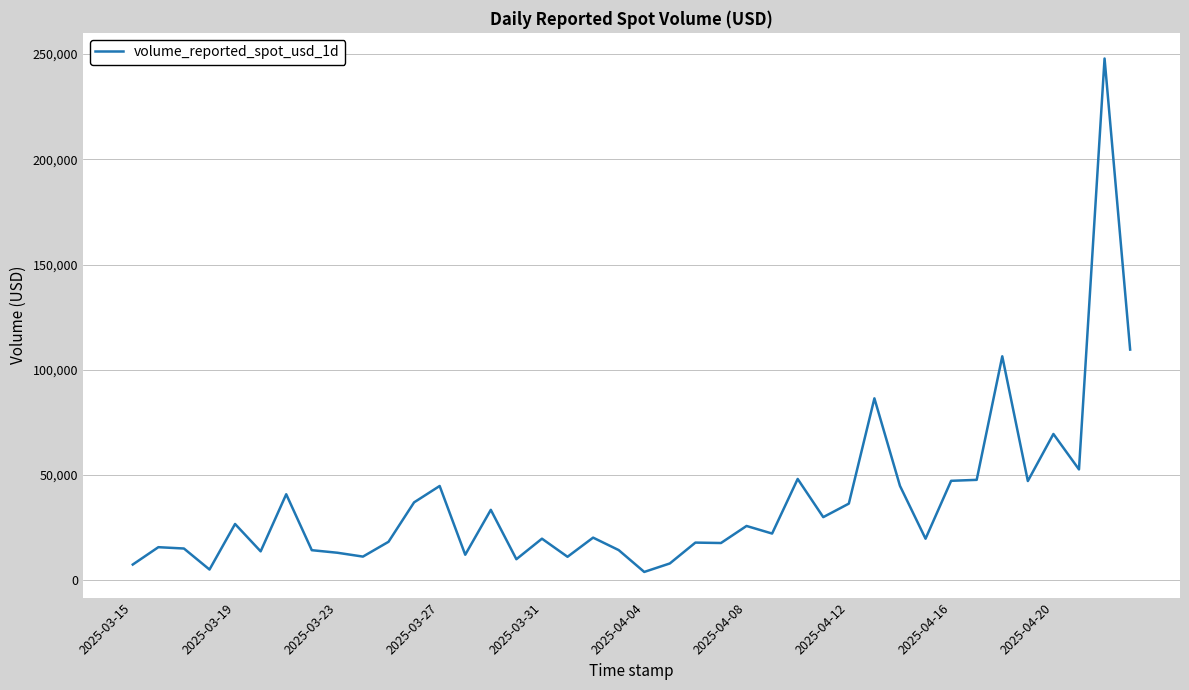

What is the maximum value shown in the chart?

247910.9